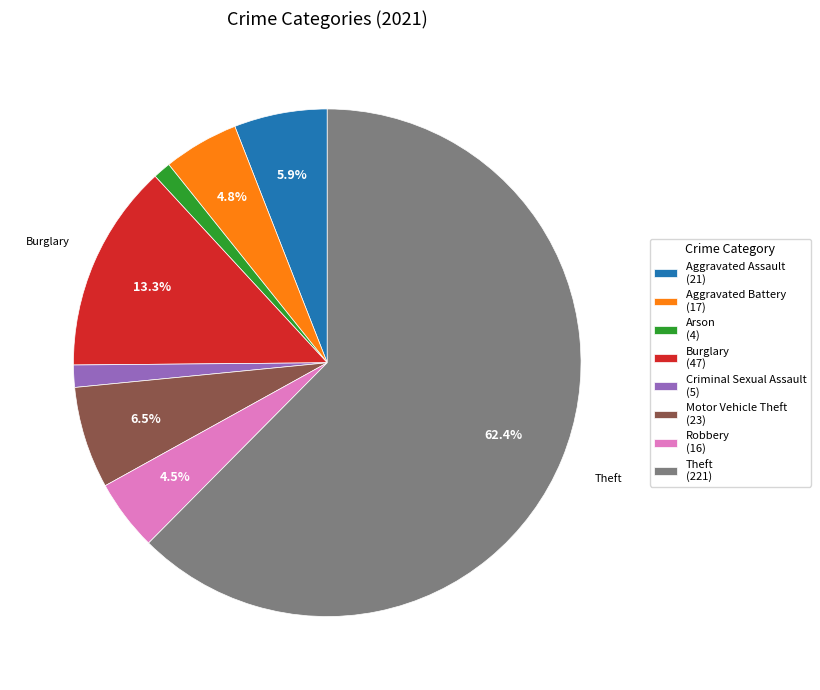

To the nearest percent, what is the average slice percentage?

12%